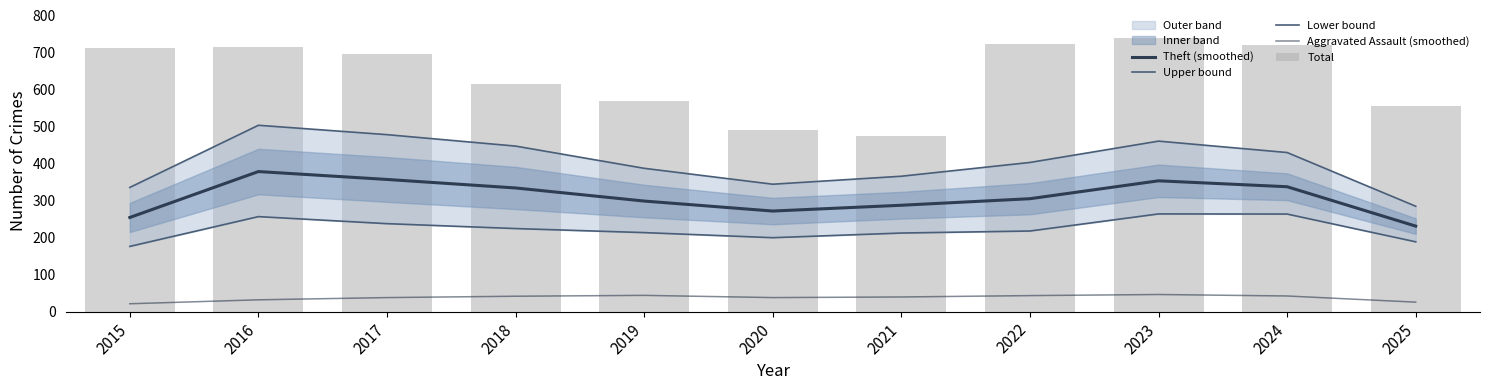

What is the difference between the maximum and minimum values in the Lower bound series?

87.7